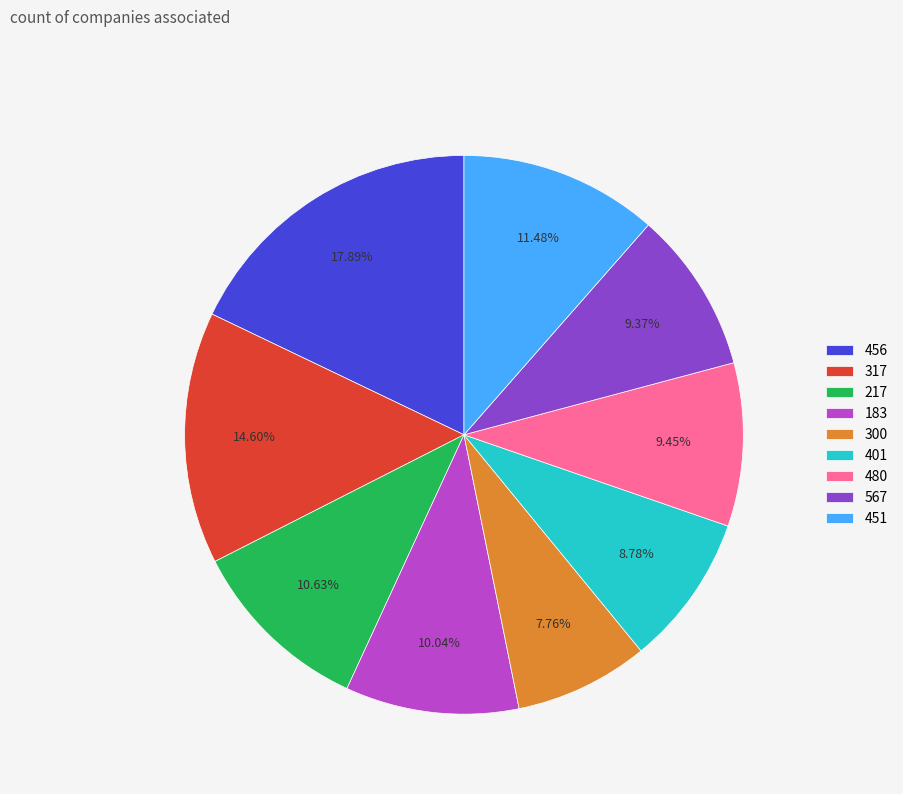

Is 300 the majority of the pie?

No